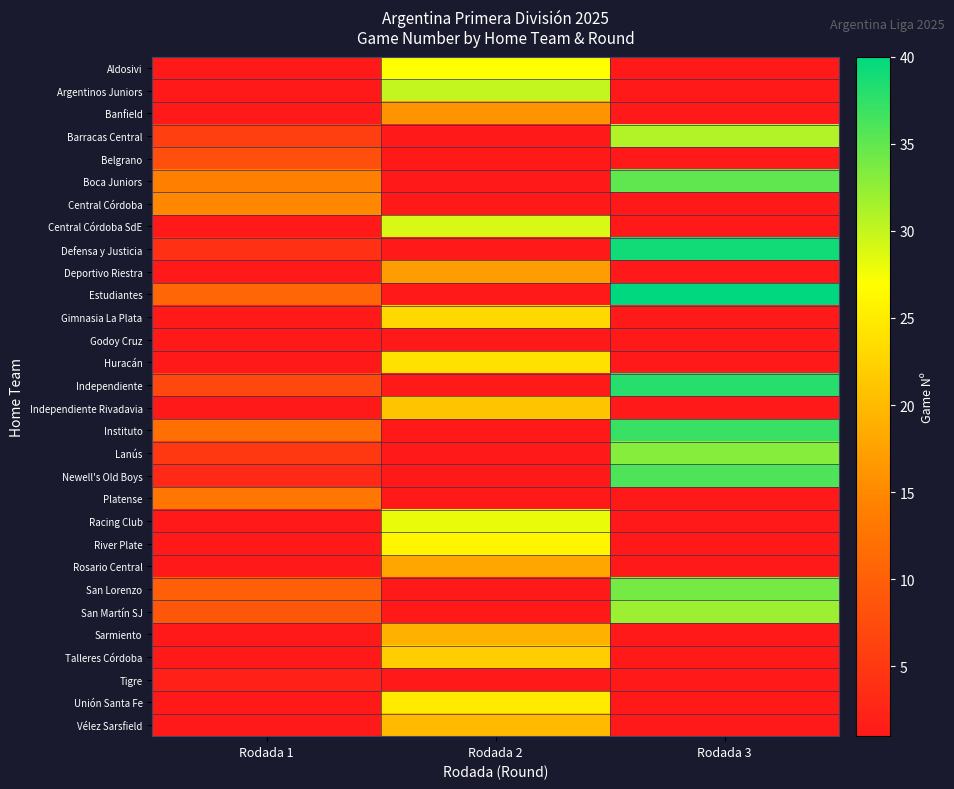

Reading left to right, what are all the values shown in this chart?

row_0: Rodada 1=0	Rodada 2=27	Rodada 3=0
row_1: Rodada 1=0	Rodada 2=30	Rodada 3=0
row_2: Rodada 1=0	Rodada 2=16	Rodada 3=0
row_3: Rodada 1=6	Rodada 2=0	Rodada 3=31
row_4: Rodada 1=8	Rodada 2=0	Rodada 3=0
row_5: Rodada 1=14	Rodada 2=0	Rodada 3=35
row_6: Rodada 1=15	Rodada 2=0	Rodada 3=0
row_7: Rodada 1=0	Rodada 2=29	Rodada 3=0
row_8: Rodada 1=4	Rodada 2=0	Rodada 3=39
row_9: Rodada 1=0	Rodada 2=17	Rodada 3=0
row_10: Rodada 1=11	Rodada 2=0	Rodada 3=40
row_11: Rodada 1=0	Rodada 2=23	Rodada 3=0
row_12: Rodada 1=1	Rodada 2=0	Rodada 3=0
row_13: Rodada 1=0	Rodada 2=24	Rodada 3=0
row_14: Rodada 1=7	Rodada 2=0	Rodada 3=38
row_15: Rodada 1=0	Rodada 2=21	Rodada 3=0
row_16: Rodada 1=12	Rodada 2=0	Rodada 3=37
row_17: Rodada 1=5	Rodada 2=0	Rodada 3=33
row_18: Rodada 1=3	Rodada 2=0	Rodada 3=36
row_19: Rodada 1=13	Rodada 2=0	Rodada 3=0
row_20: Rodada 1=0	Rodada 2=28	Rodada 3=0
row_21: Rodada 1=0	Rodada 2=26	Rodada 3=0
row_22: Rodada 1=0	Rodada 2=18	Rodada 3=0
row_23: Rodada 1=10	Rodada 2=0	Rodada 3=34
row_24: Rodada 1=9	Rodada 2=0	Rodada 3=32
row_25: Rodada 1=0	Rodada 2=19	Rodada 3=0
row_26: Rodada 1=0	Rodada 2=22	Rodada 3=0
row_27: Rodada 1=2	Rodada 2=0	Rodada 3=0
row_28: Rodada 1=0	Rodada 2=25	Rodada 3=0
row_29: Rodada 1=0	Rodada 2=20	Rodada 3=0